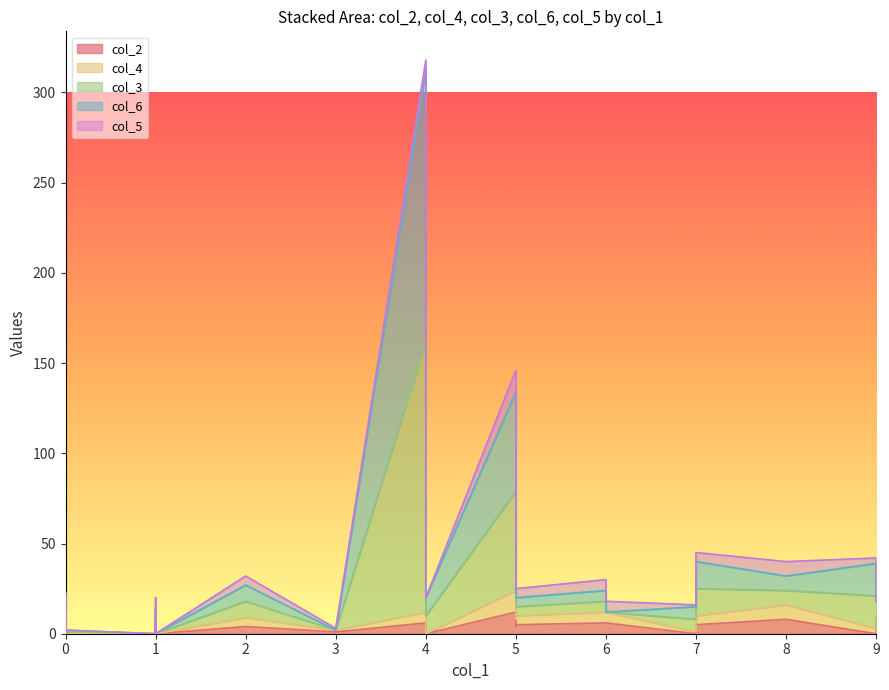

Reading left to right, list all the values displayed in this chart.

col_2: 0	0	12	1	0	41	1	1	4	0	4	6	0	4	1	0	5	5	5	6	0	0	8	6	0	1	0	6	6	1	12	1	4	0	0	1	0	0	9
col_4: 0	0	6	0	3	104	0	0	4	0	4	6	1	4	0	2	5	15	5	6	0	0	8	15	0	2	1	6	6	0	12	1	5	3	0	1	0	0	0
col_3: 0	0	12	1	0	295	0	2	0	10	15	1	3	0	0	0	15	15	5	0	0	0	8	15	0	0	7	6	150	0	55	0	9	18	0	10	0	1	9
col_6: 0	0	12	1	0	295	0	2	0	10	15	1	3	0	0	0	15	15	5	0	0	0	8	15	0	0	7	6	150	0	55	0	9	18	0	10	0	1	0
col_5: 0	0	6	0	3	104	0	0	4	0	4	6	1	4	0	2	5	15	5	6	0	0	8	15	0	2	1	6	6	0	12	1	5	3	0	1	0	0	0